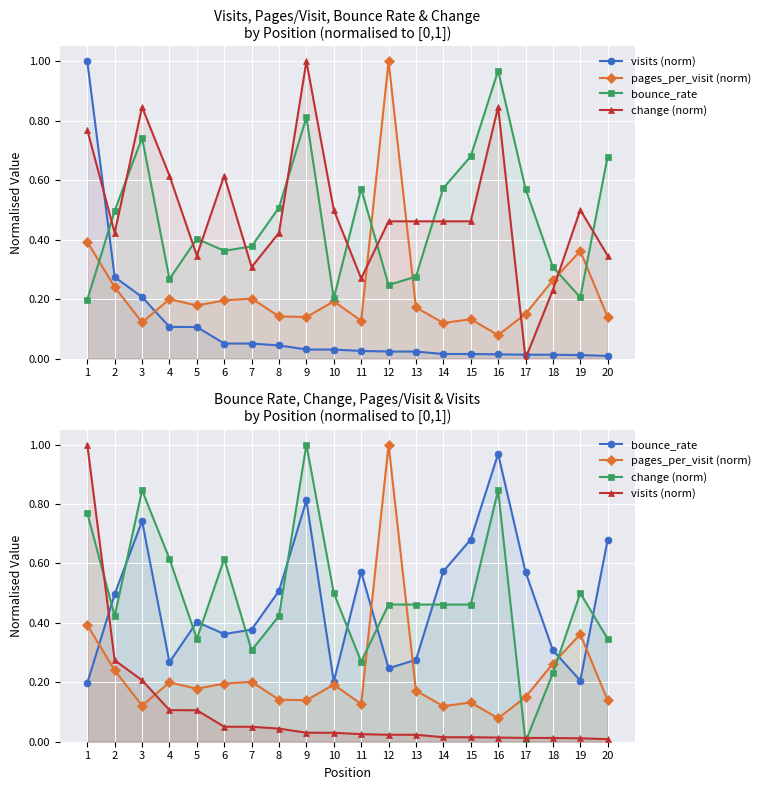

What is the value of the visits (norm) point at the 3rd from the left?

0.2